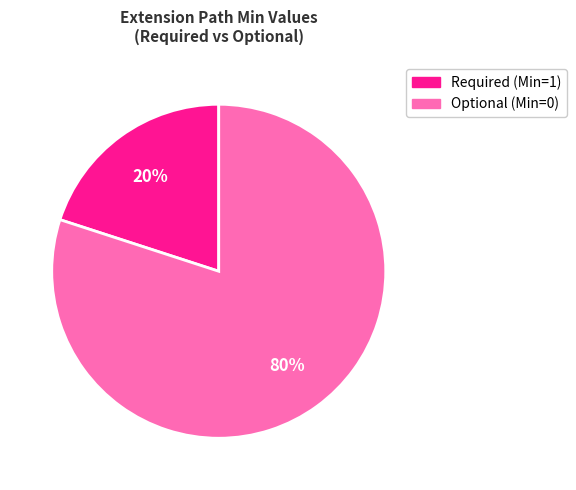

To the nearest percent, what is the average slice percentage?

50%